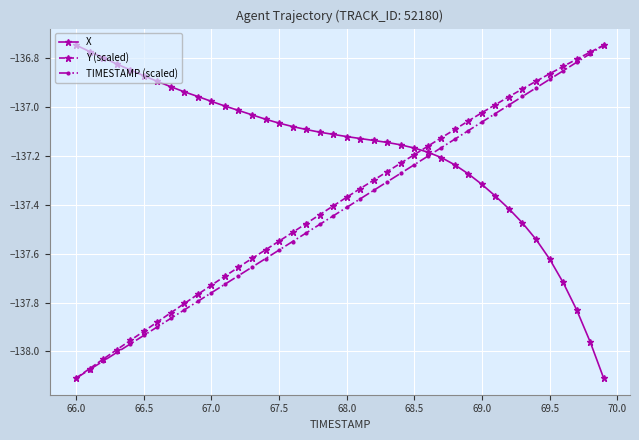

How many times do Y (scaled) and X cross each other?

1